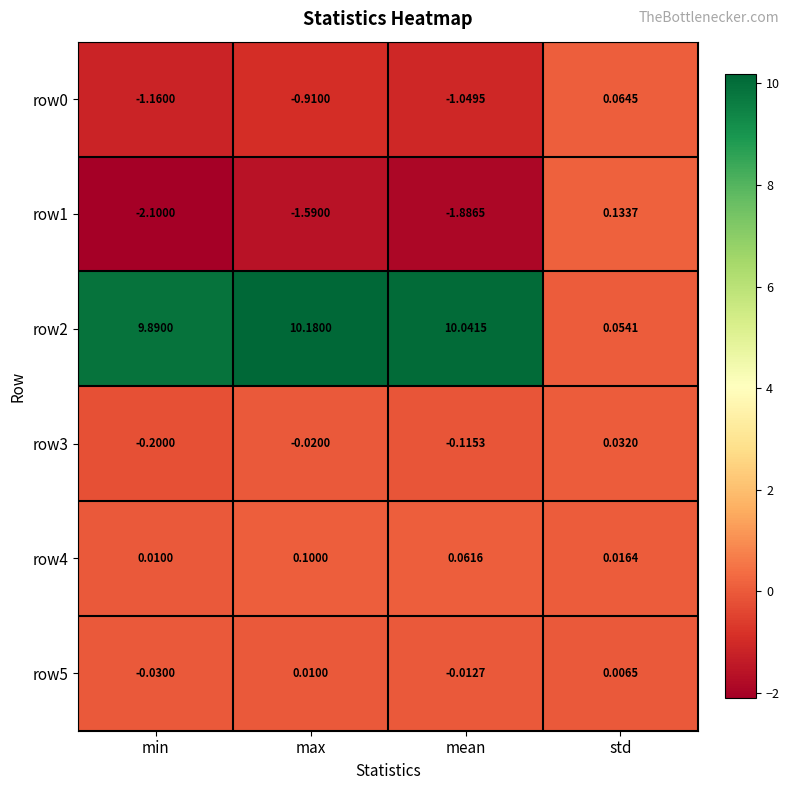

Which category has the lowest value in the row4 series?

min